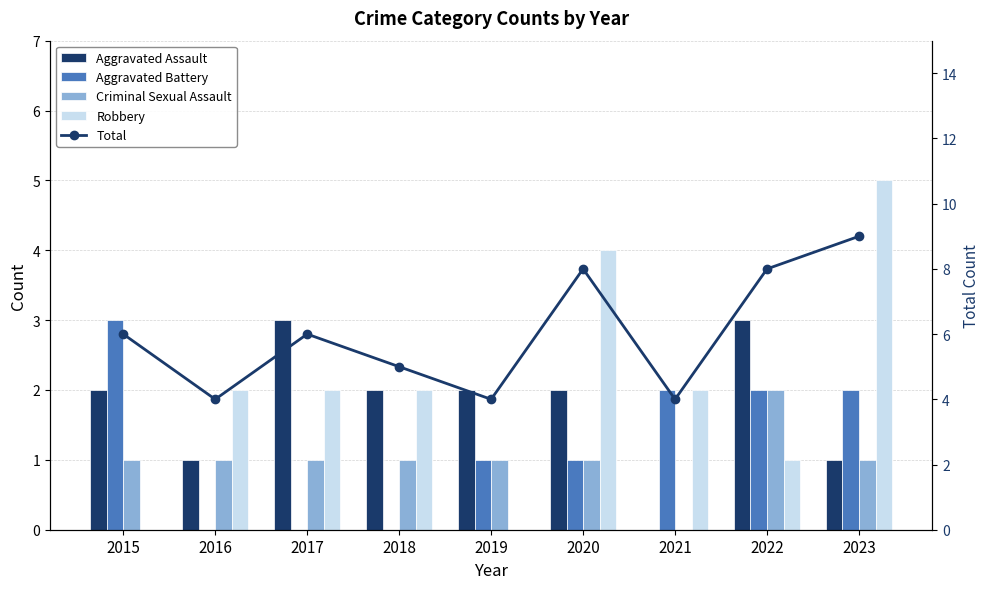

Reading left to right, list all the values displayed in this chart.

Aggravated Assault: 2015=2	2016=1	2017=3	2018=2	2019=2	2020=2	2021=0	2022=3	2023=1
Aggravated Battery: 2015=3	2016=0	2017=0	2018=0	2019=1	2020=1	2021=2	2022=2	2023=2
Criminal Sexual Assault: 2015=1	2016=1	2017=1	2018=1	2019=1	2020=1	2021=0	2022=2	2023=1
Robbery: 2015=0	2016=2	2017=2	2018=2	2019=0	2020=4	2021=2	2022=1	2023=5
Total: 2015=6	2016=4	2017=6	2018=5	2019=4	2020=8	2021=4	2022=8	2023=9